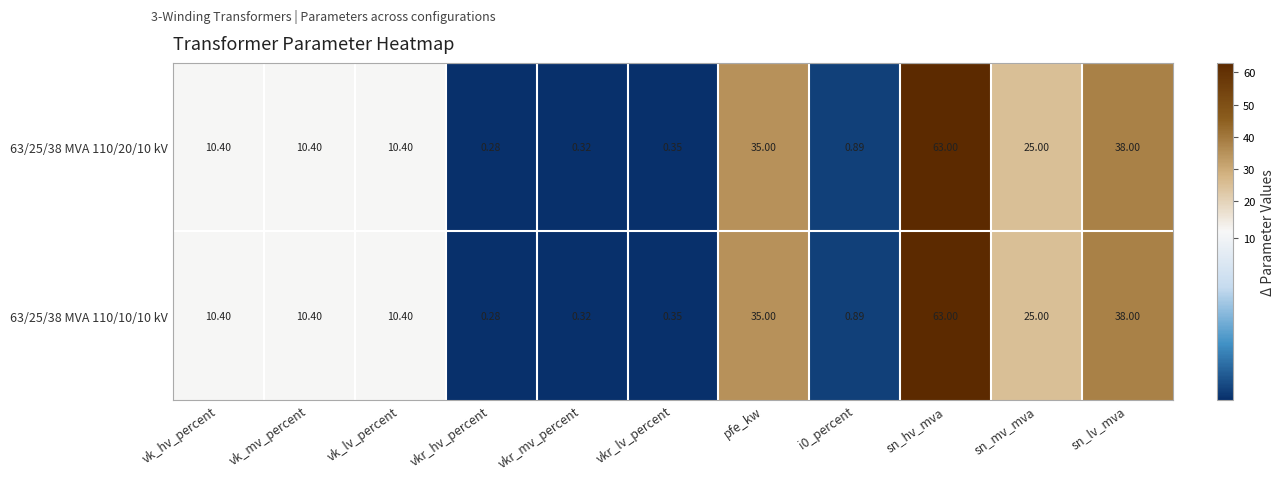

Where is 63/25/38 MVA 110/20/10 kV nearest to the value 31?

pfe_kw